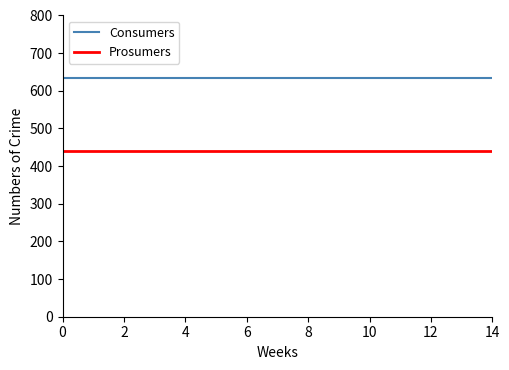

List the series in order of their peak value, lowest first.

Prosumers, Consumers